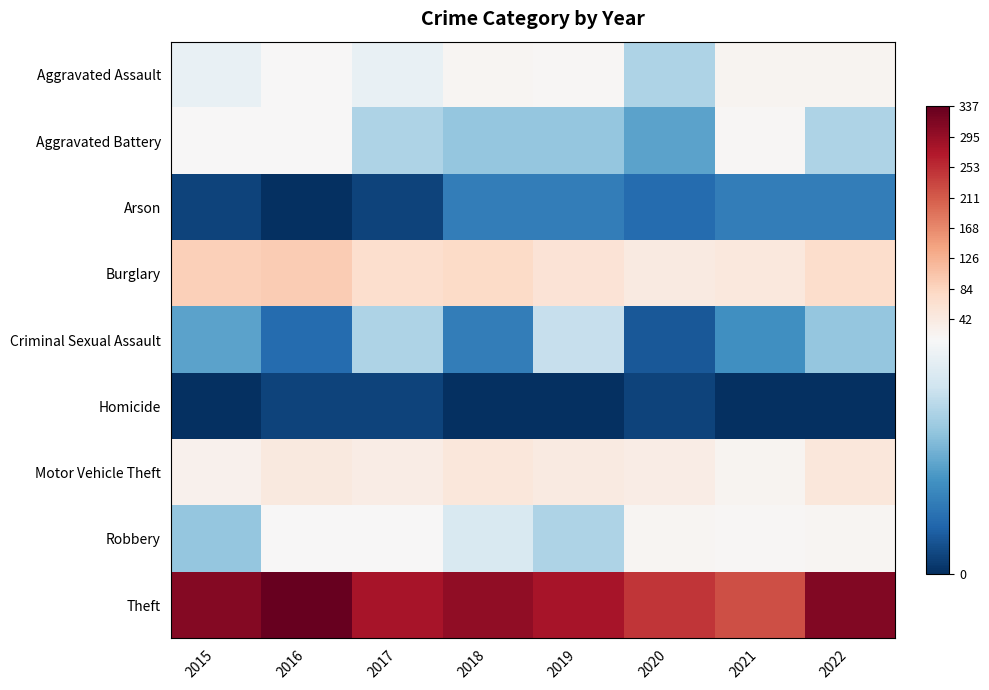

Which series has the widest spread of values?

Theft